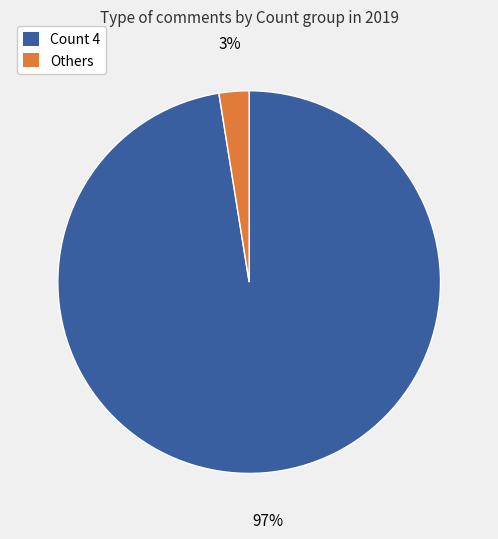

To the nearest percent, what is the average slice percentage?

50%